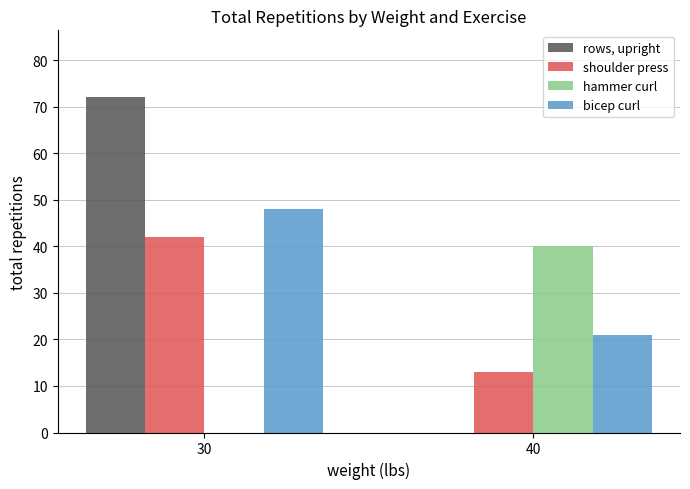

Does the chart contain stacked bars?

No